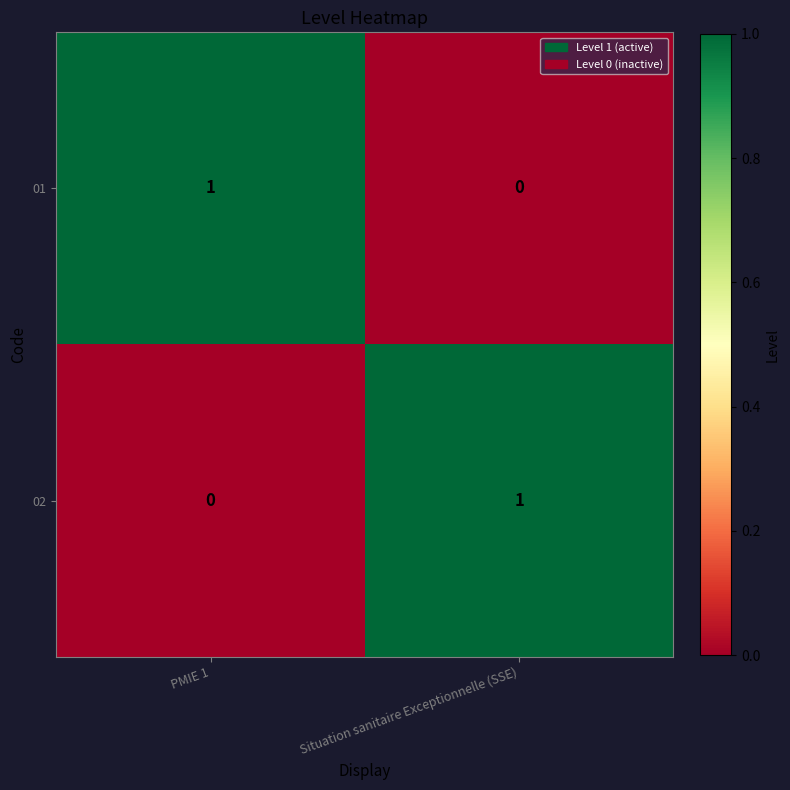

Reading left to right, transcribe all the data shown in this chart.

01: PMIE 1=1	Situation sanitaire Exceptionnelle (SSE)=0
02: PMIE 1=0	Situation sanitaire Exceptionnelle (SSE)=1